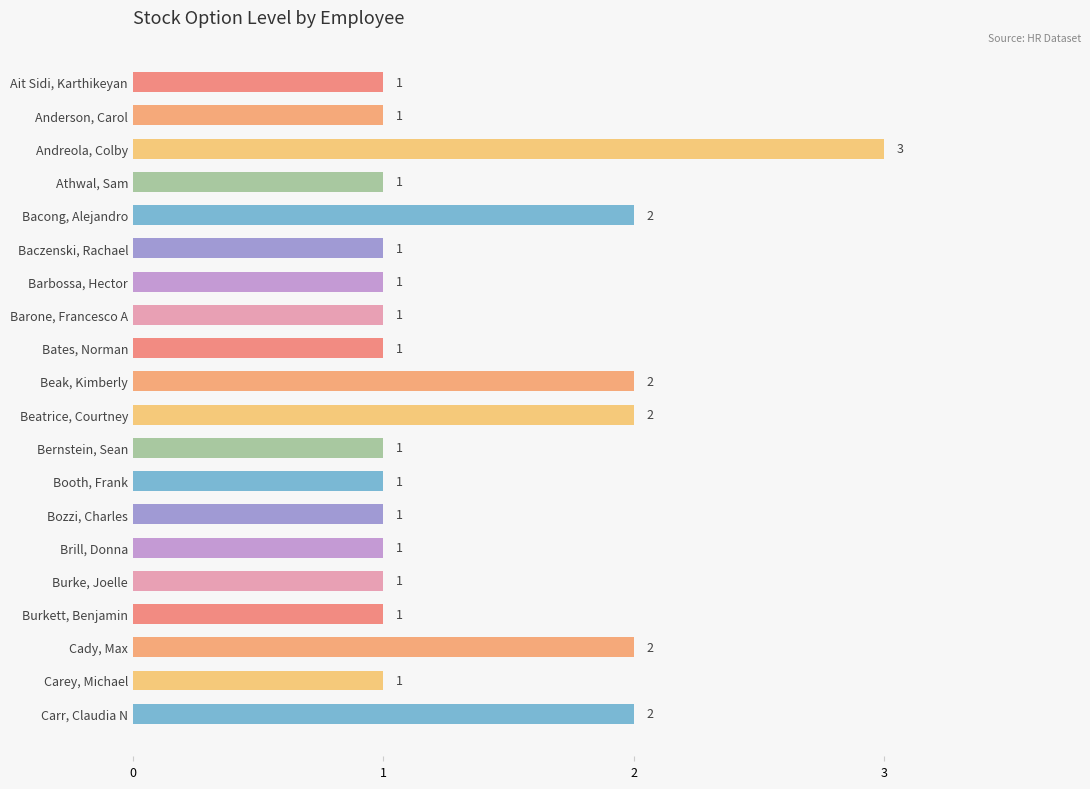

How many values exceed 1?

6